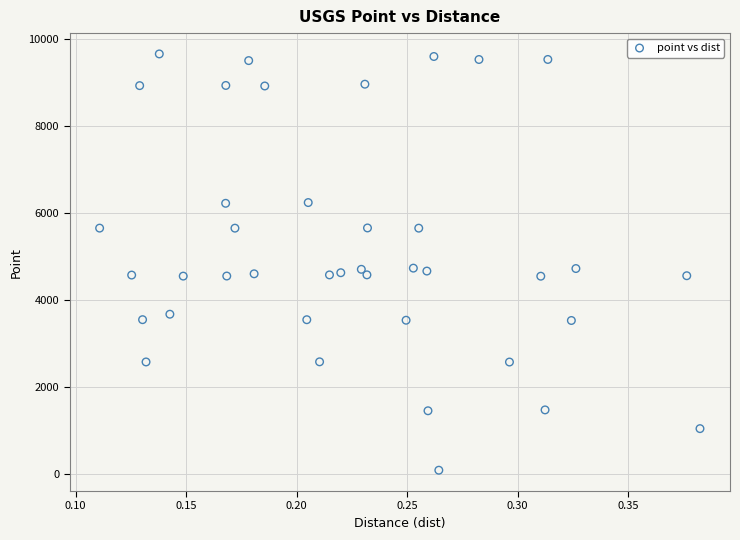

What is the range of Y values (max minus min)?

9559